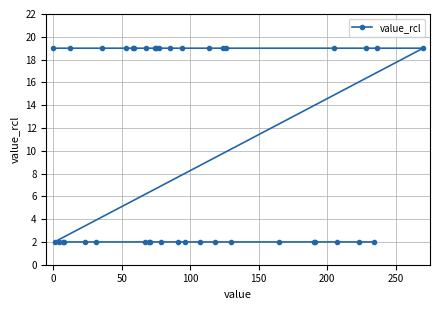

What is the value of the 6th point from the left?

19